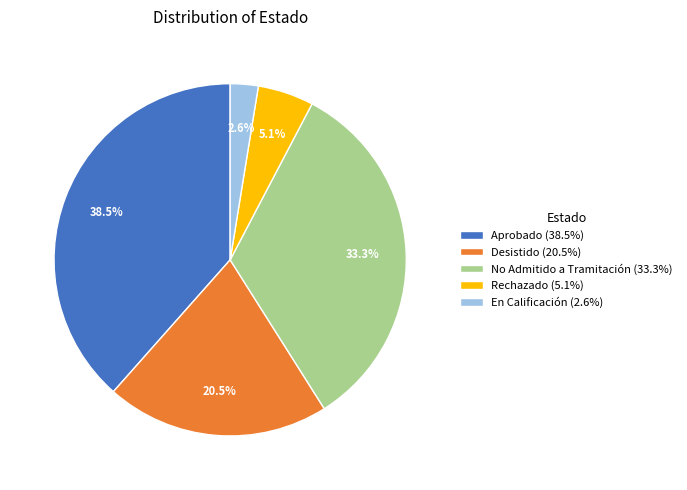

Between Aprobado and Desistido, which is larger?

Aprobado